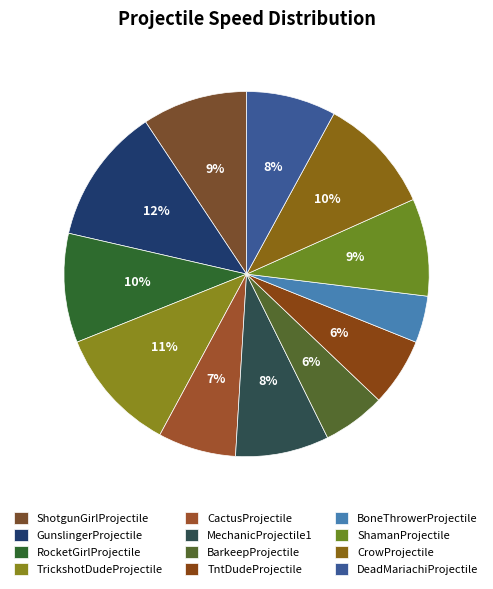

Between MechanicProjectile1 and ShotgunGirlProjectile, which is larger?

ShotgunGirlProjectile